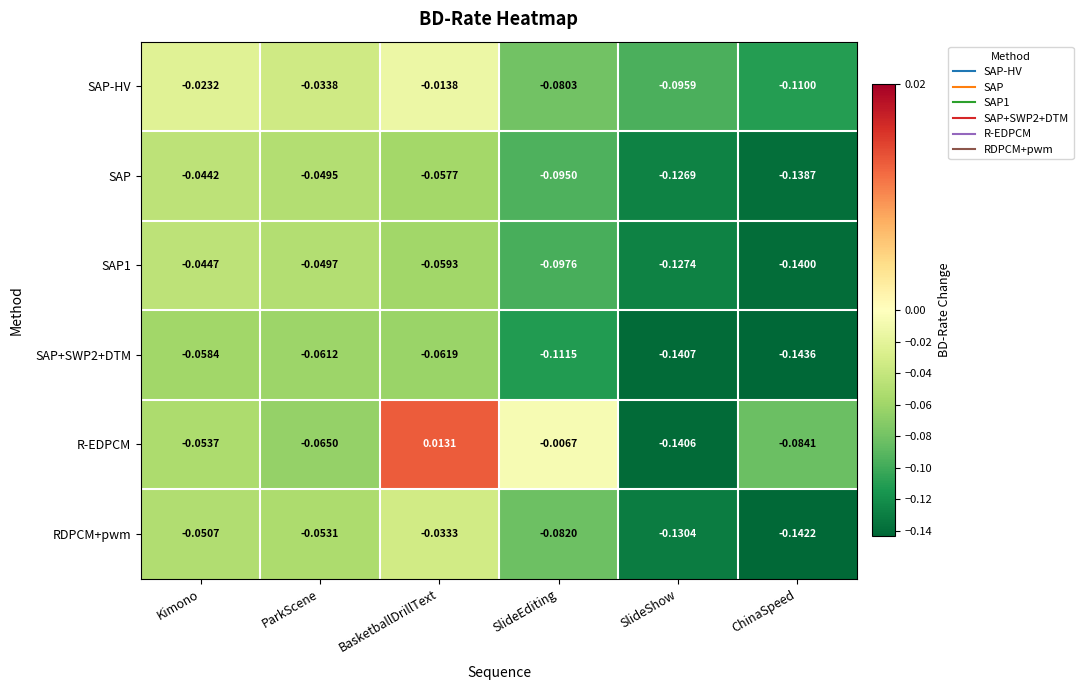

What is the difference between the highest and lowest values at ChinaSpeed?

0.1